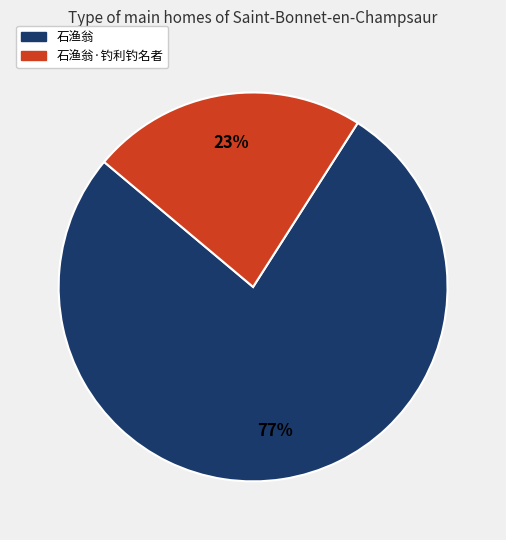

Which category has the smallest portion of the pie?

石渔翁·钓利钓名者